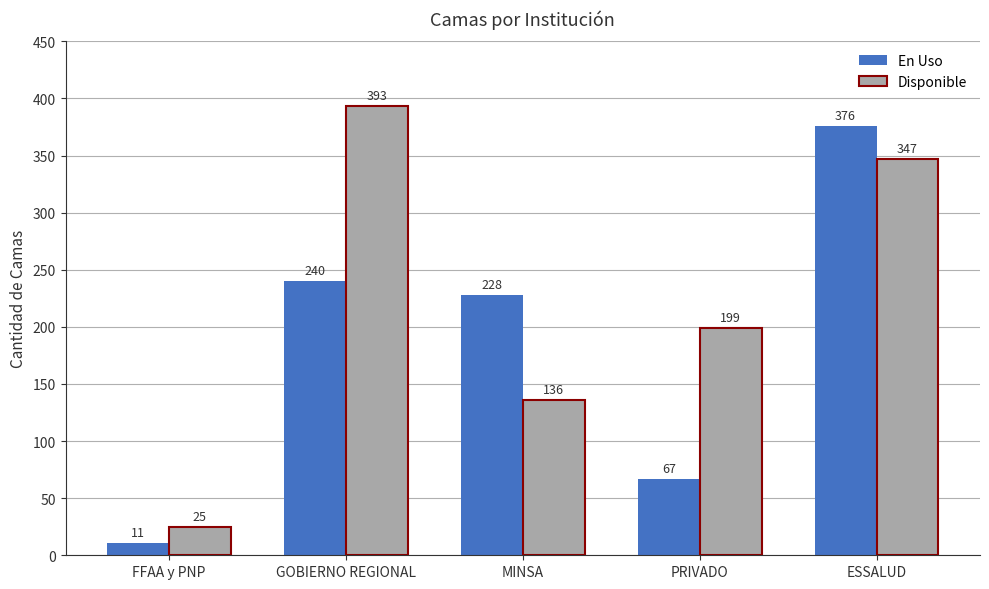

What is the value of the En Uso bar at the 4th from the left?

67